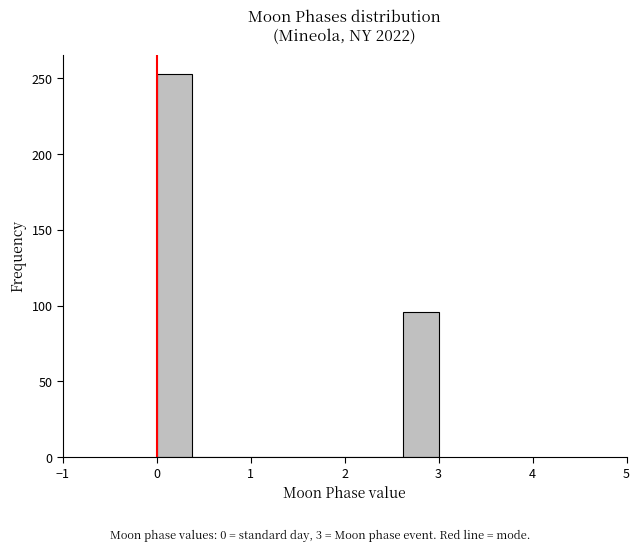

Around what value on the x-axis is the tallest bar? Give the approximate position of its centre, as read against the axis.

0.2